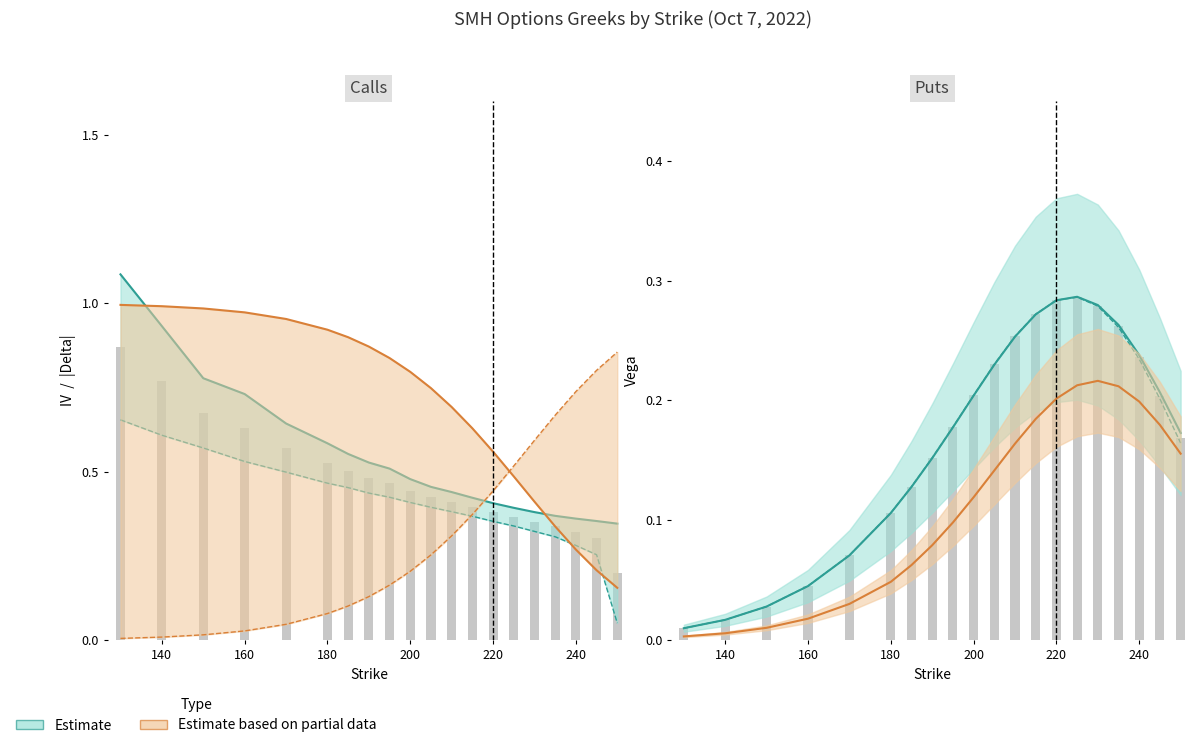

At which category does the chart reach its minimum across all series?

130